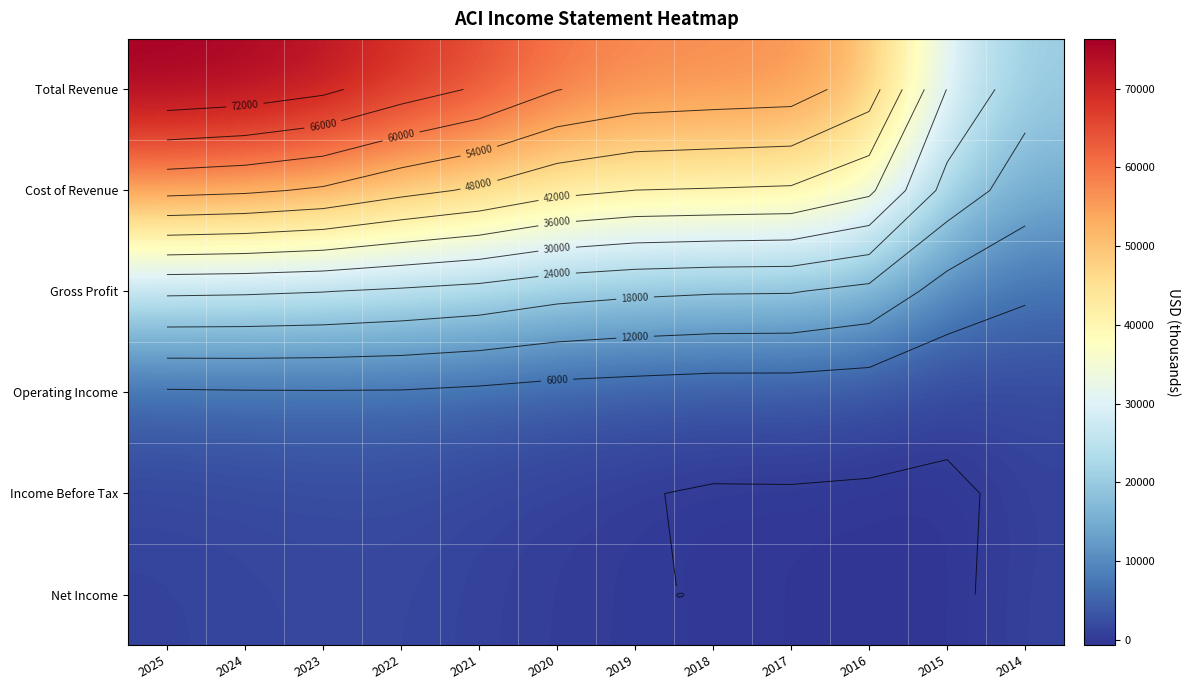

What is the spread (max minus min) of values at 2015?

30438.8